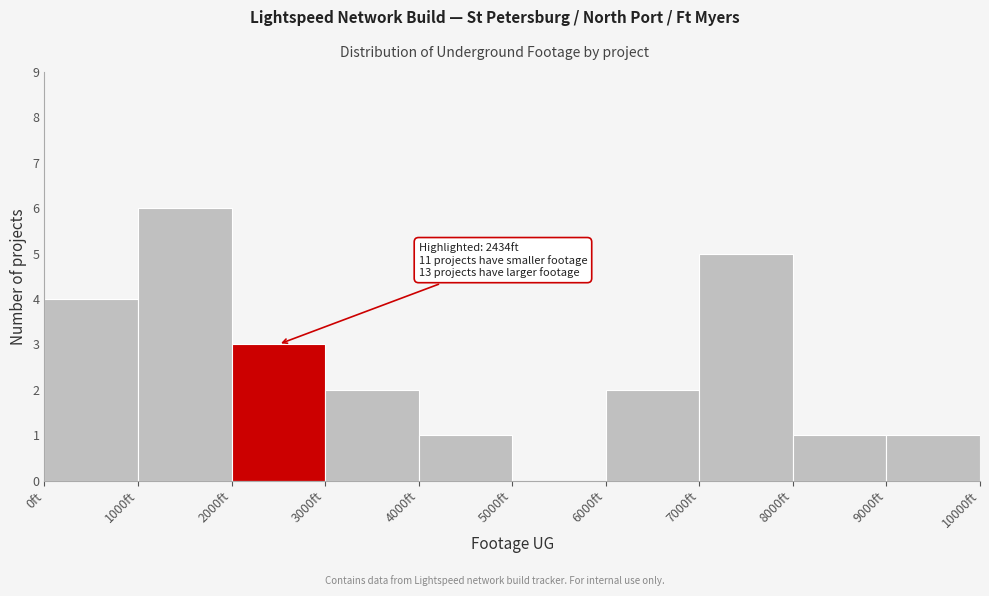

Which range on the x-axis has the tallest bar?

1000 to 2000